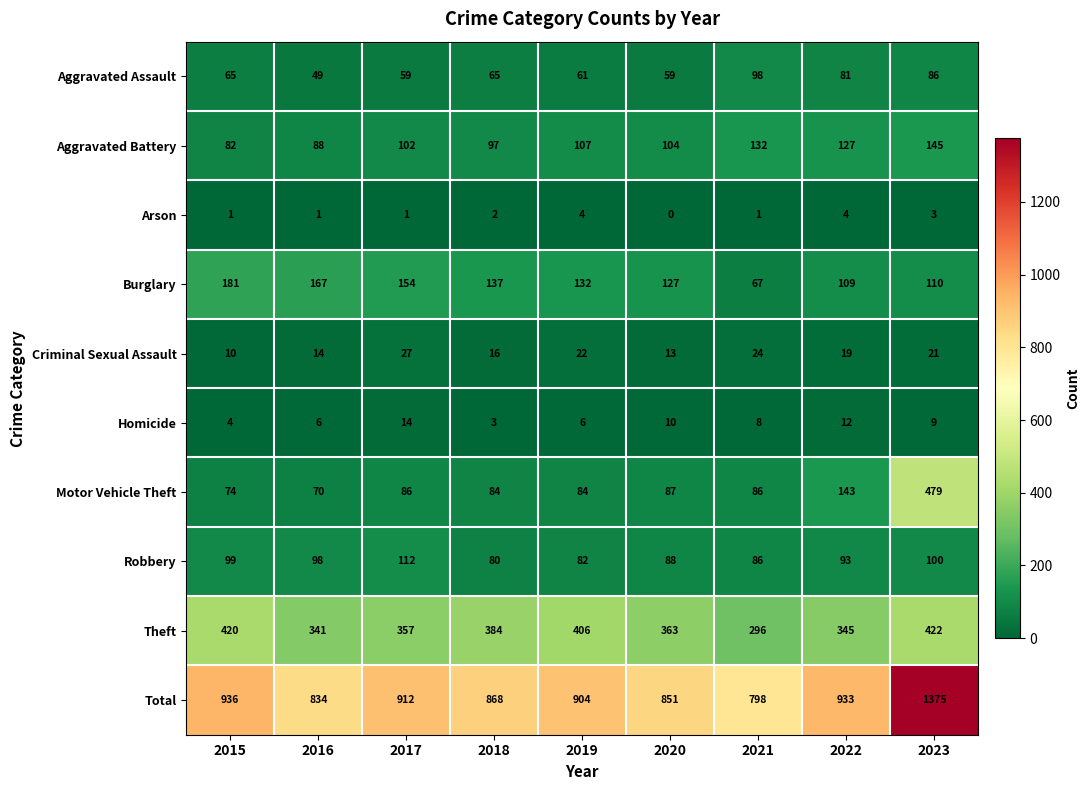

What is the sum of all Aggravated Battery values?

984